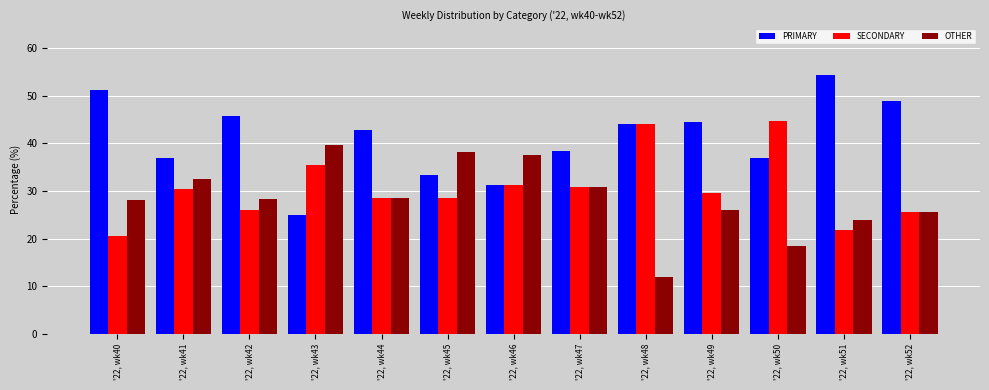

Where does the PRIMARY series first go above 42?

'22, wk40